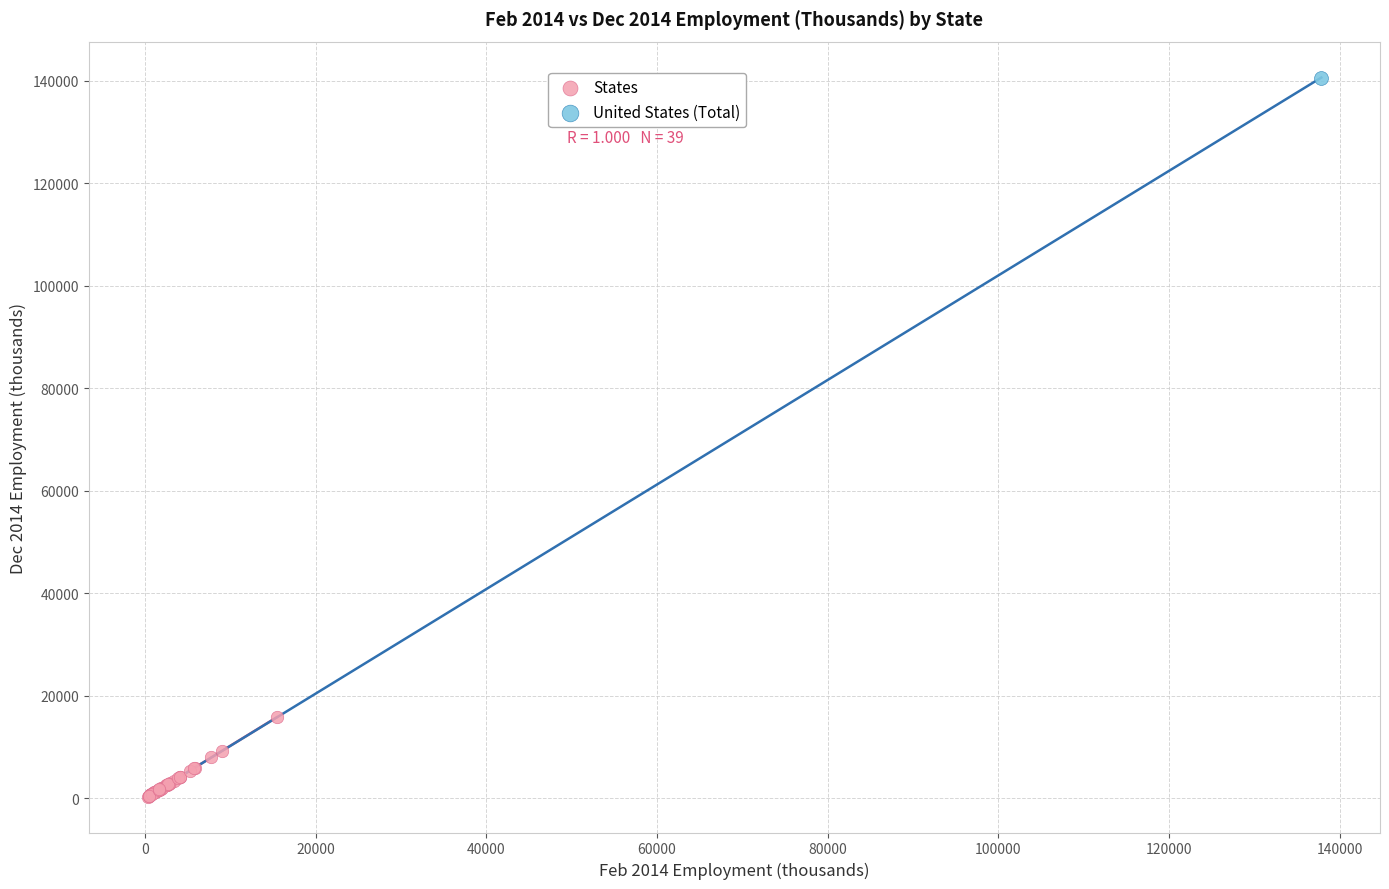

What are all the series names shown in the legend?

States, United States (Total)